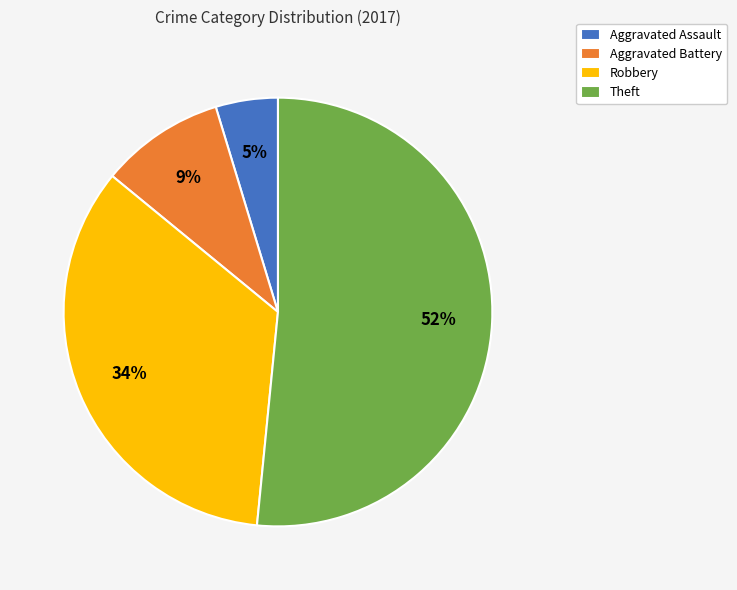

Which category has the smallest portion of the pie?

Aggravated Assault